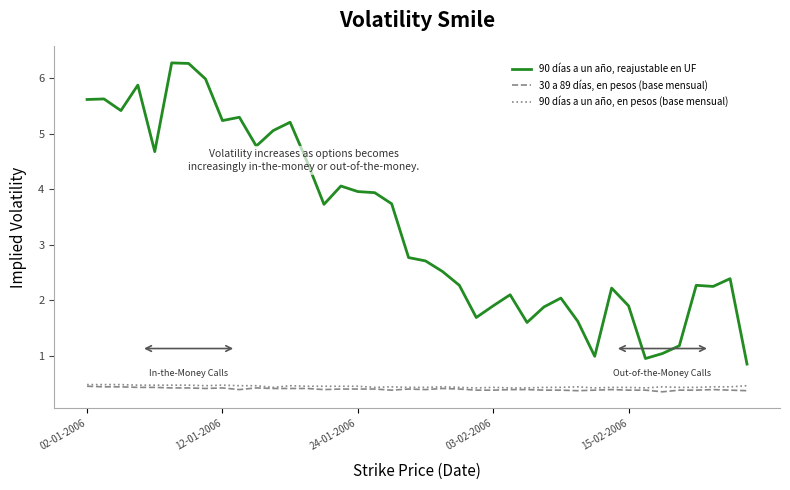

What is the difference between the maximum and minimum values in the 90 días a un año, en pesos (base mensual) series?

0.1